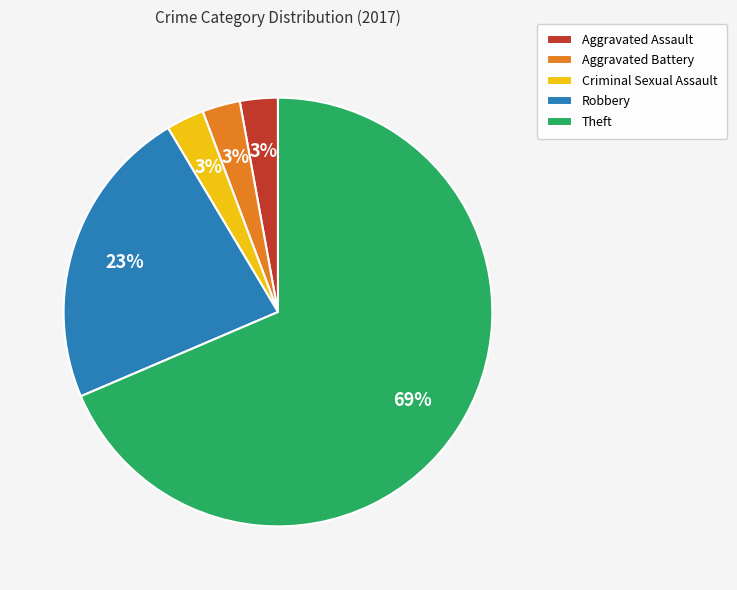

Between Aggravated Battery and Theft, which is larger?

Theft